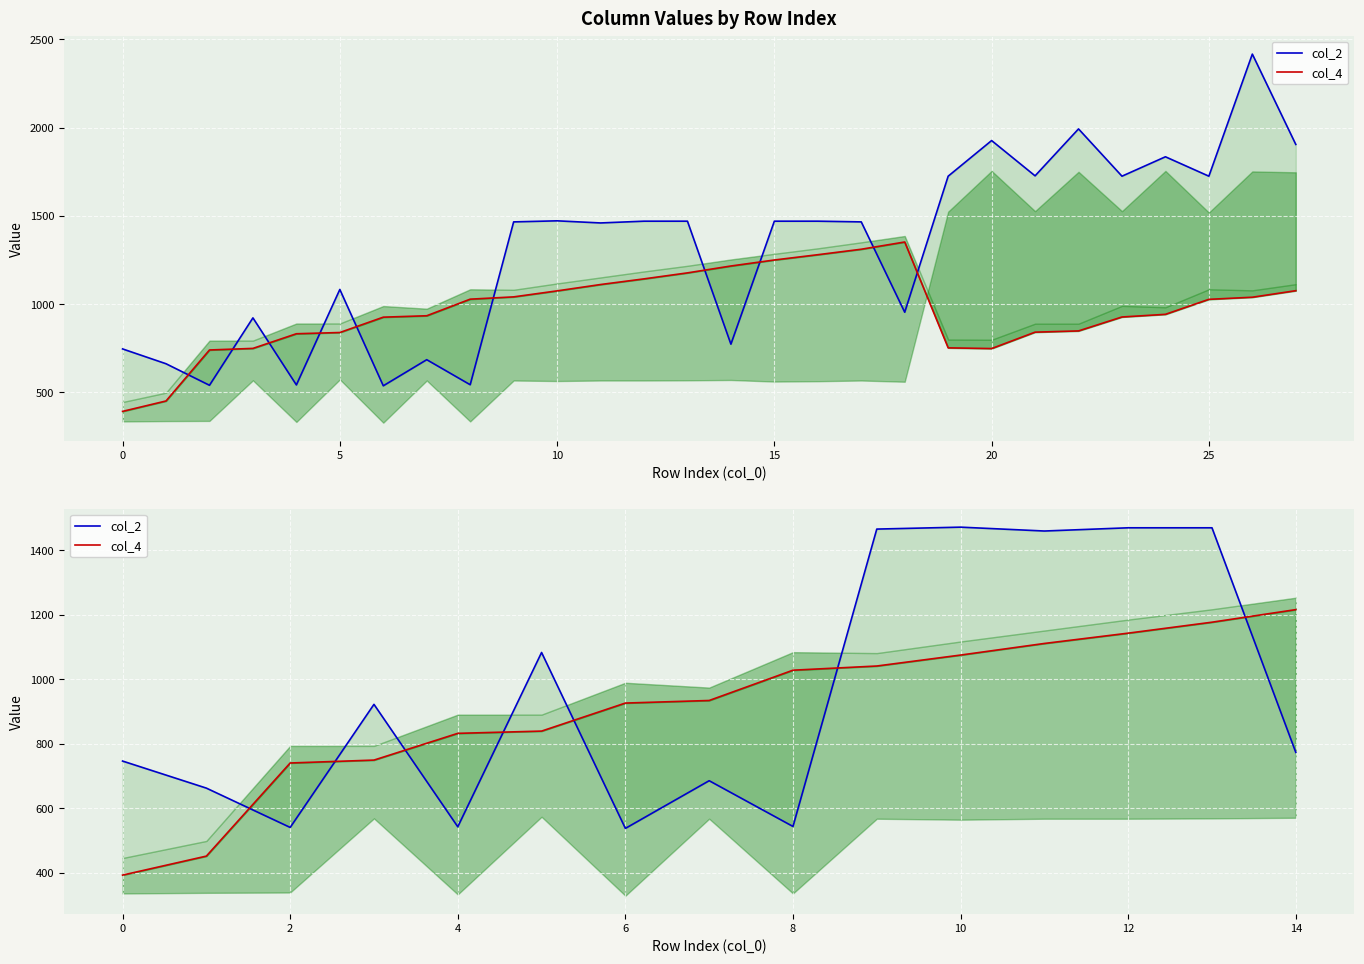

Is it true that col_4 equals 1143 at 12?

True